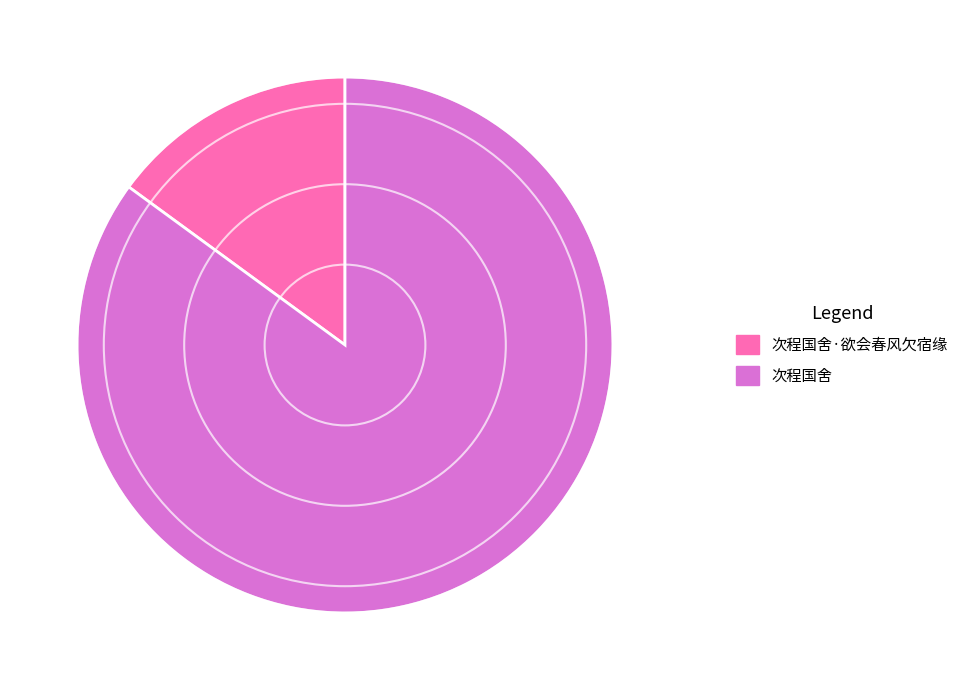

Is there a majority slice in this chart?

Yes